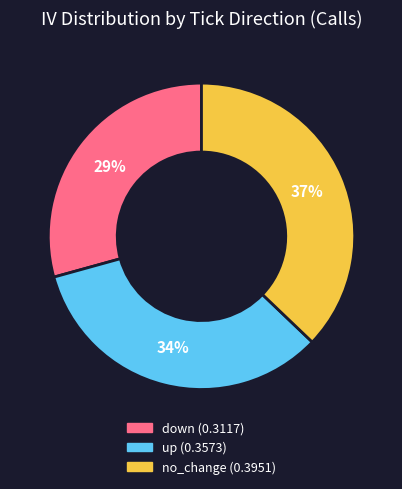

Is it true that up is 34% of the pie?

True